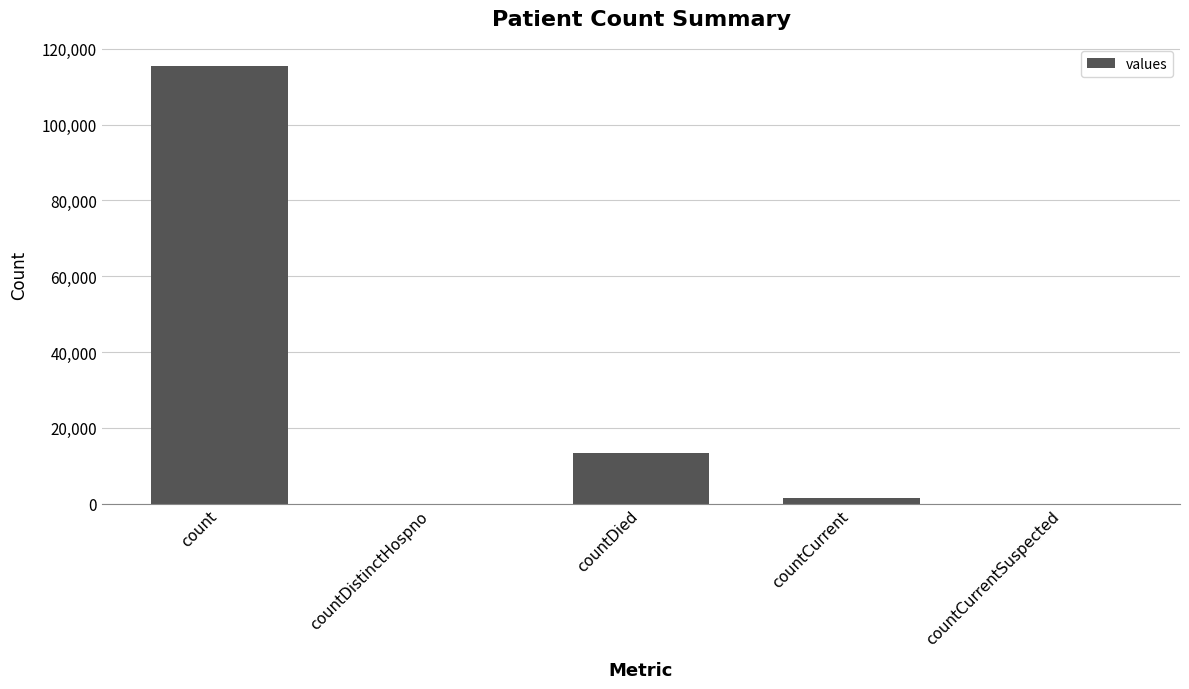

Which category has the highest value across all series?

count